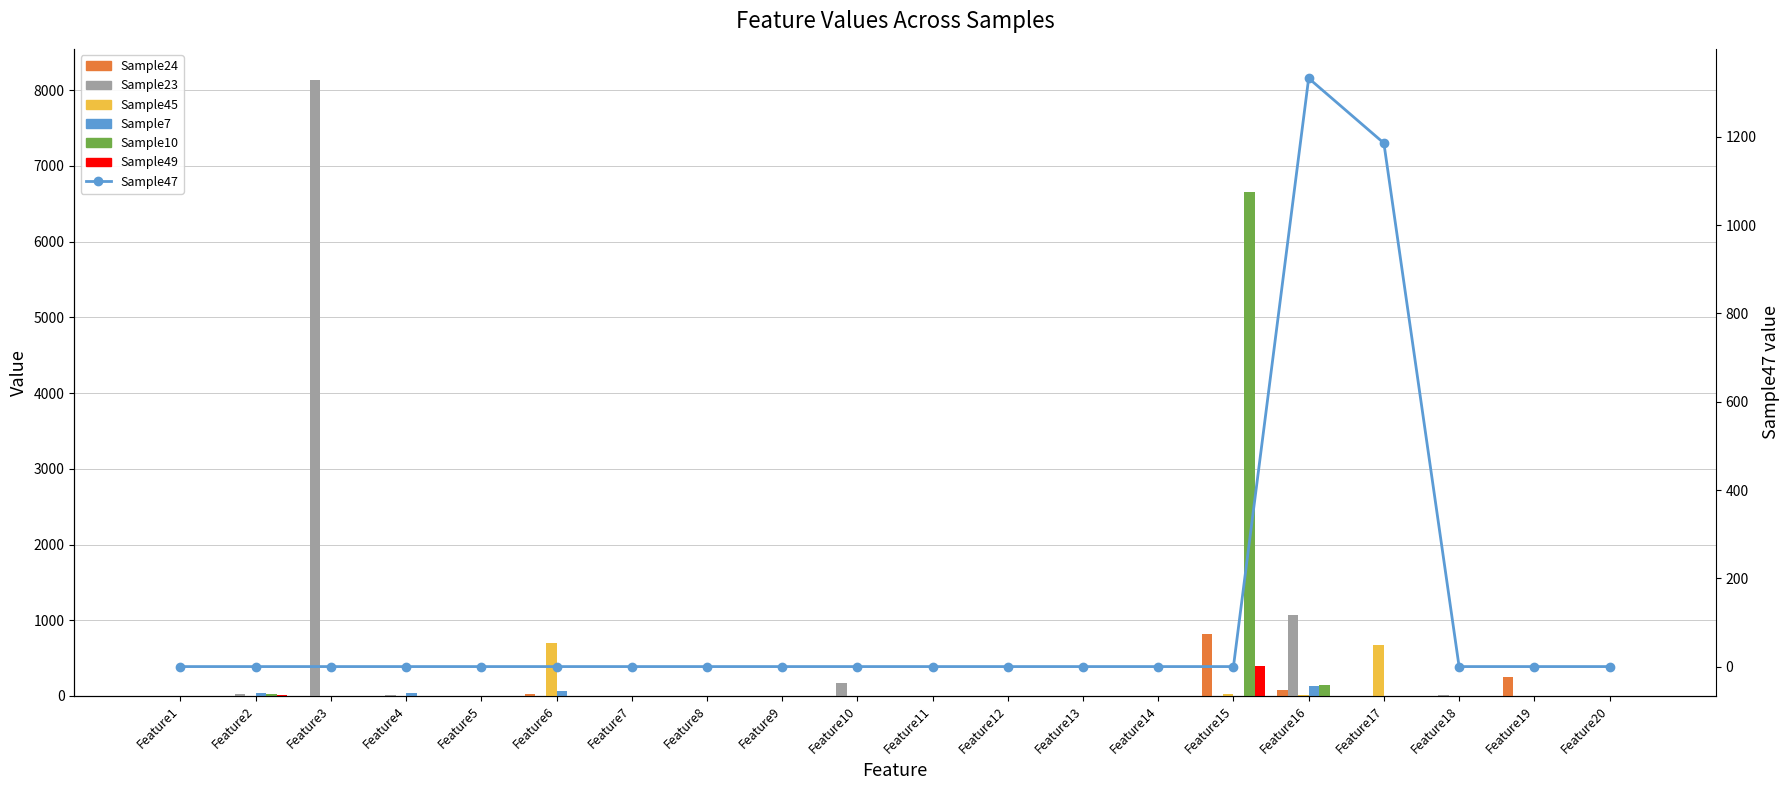

Which series has the largest total across all categories?

Sample23